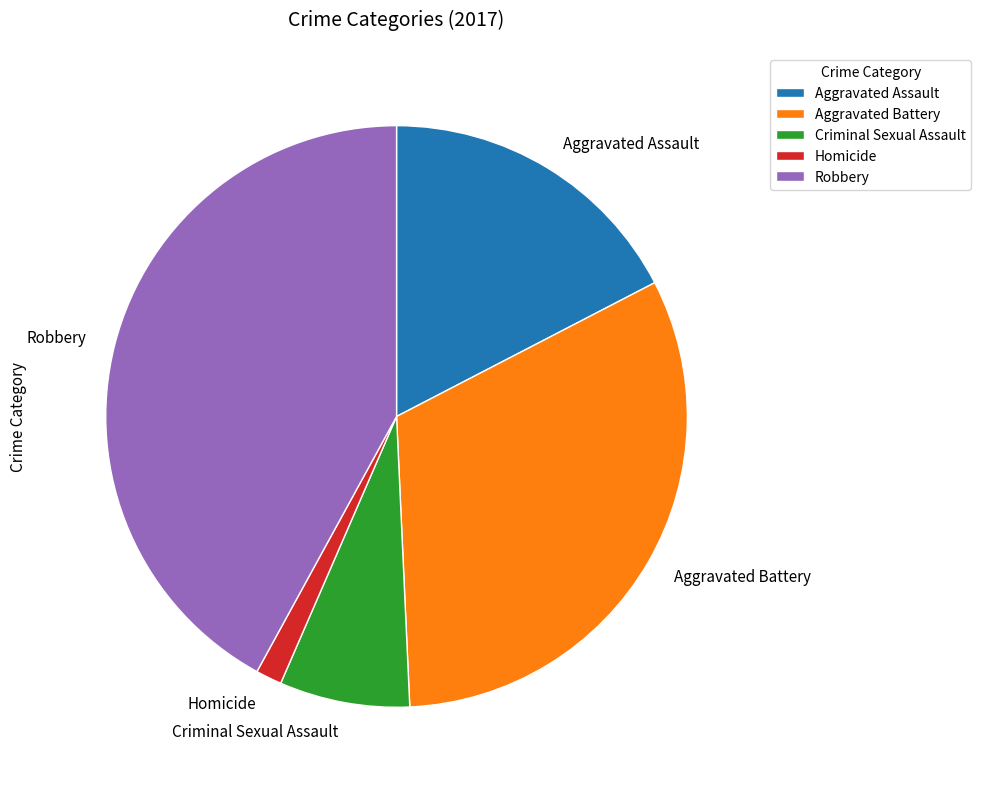

Approximately how many times larger is the value at Aggravated Assault compared to Homicide?

12.0